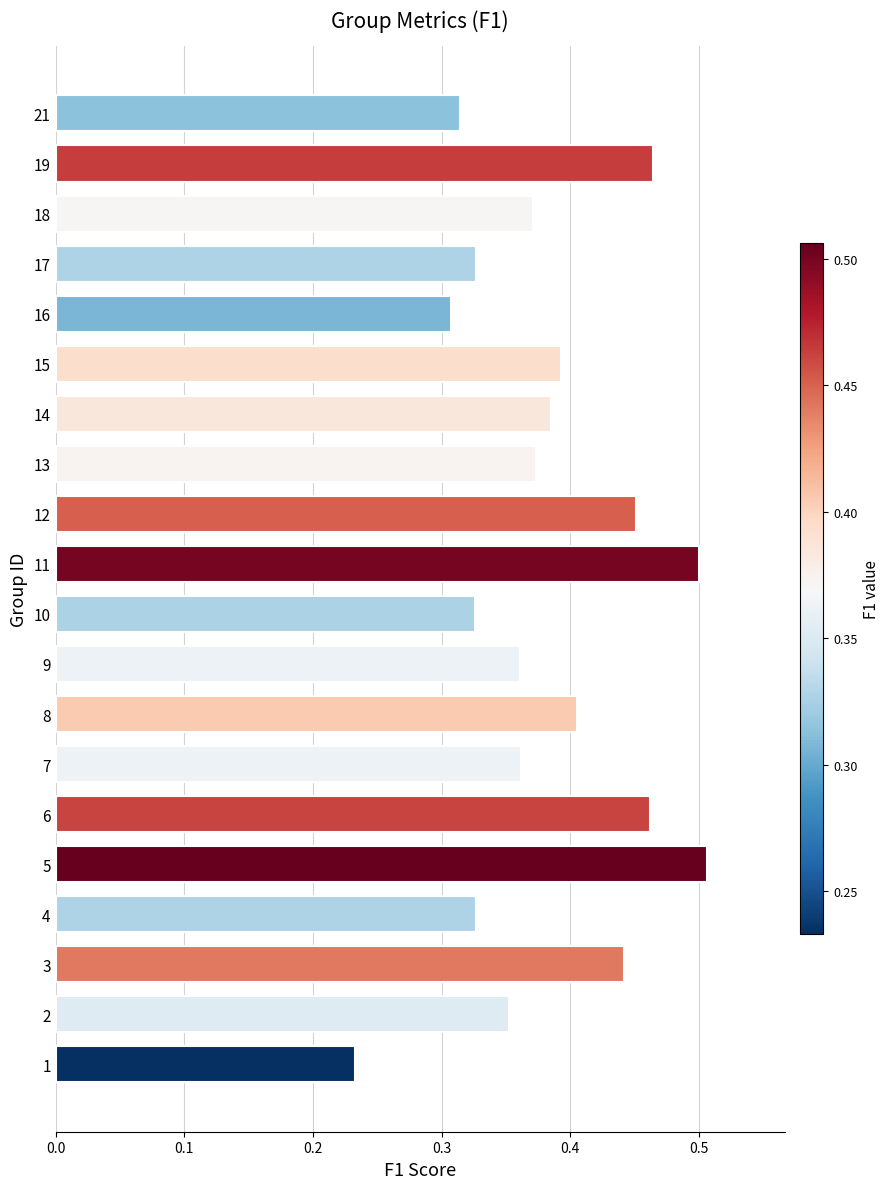

The value at 6 is 0.5. True or false?

True